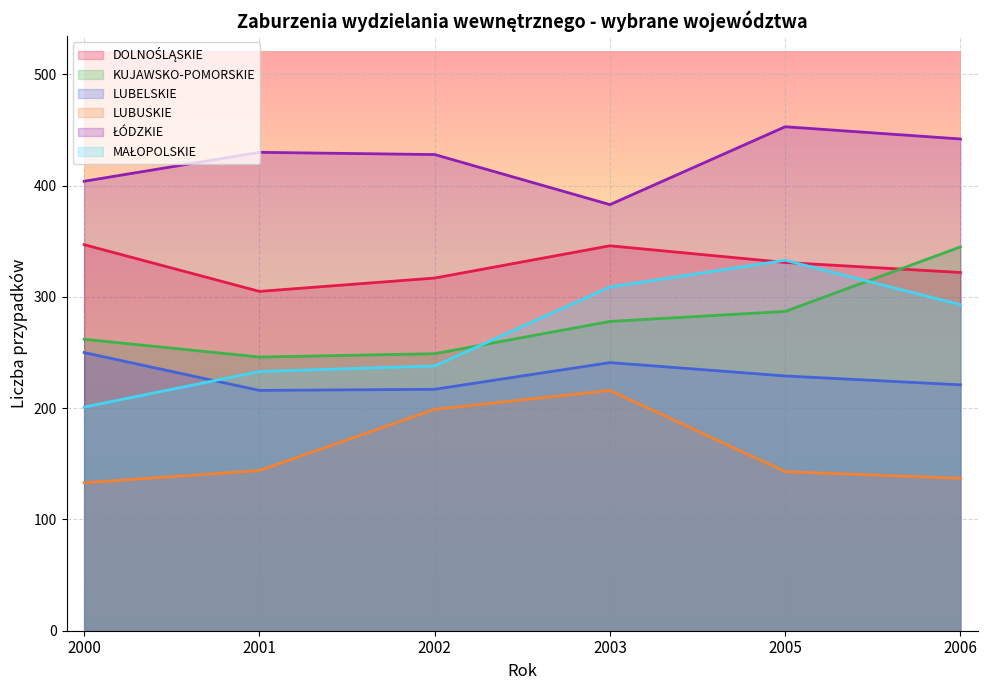

What are all the series names shown in the legend?

DOLNOŚLĄSKIE, KUJAWSKO-POMORSKIE, LUBELSKIE, LUBUSKIE, ŁÓDZKIE, MAŁOPOLSKIE